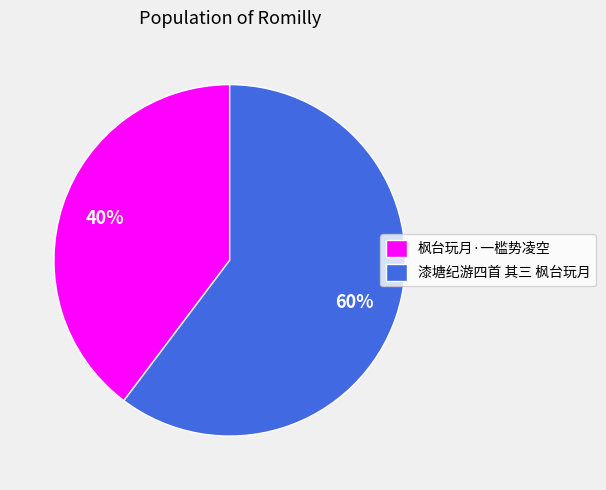

Count the number of slices in the pie.

2